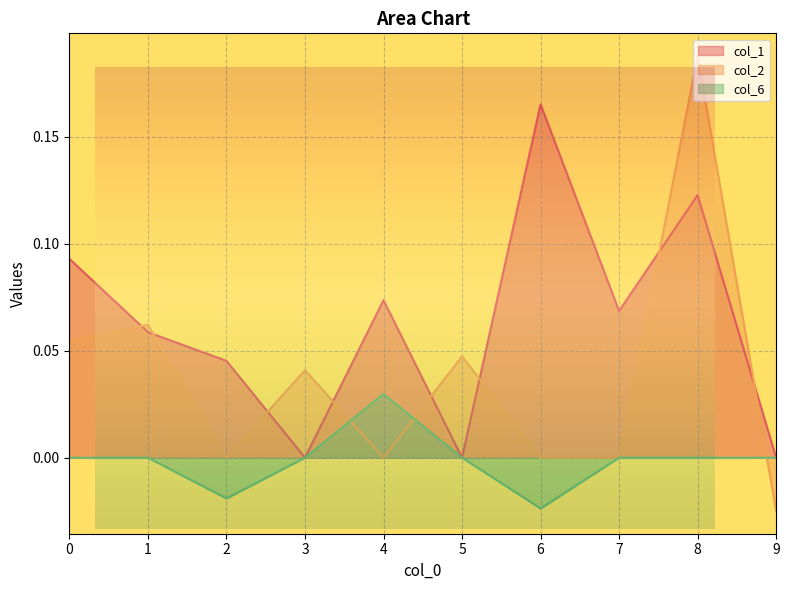

What are all the series names shown in the legend?

col_1, col_2, col_6